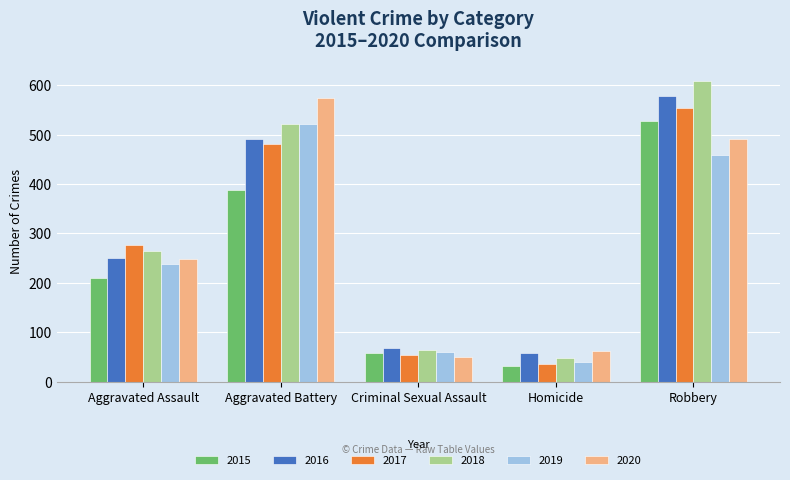

Which category has the lowest value in the 2015 series?

Homicide